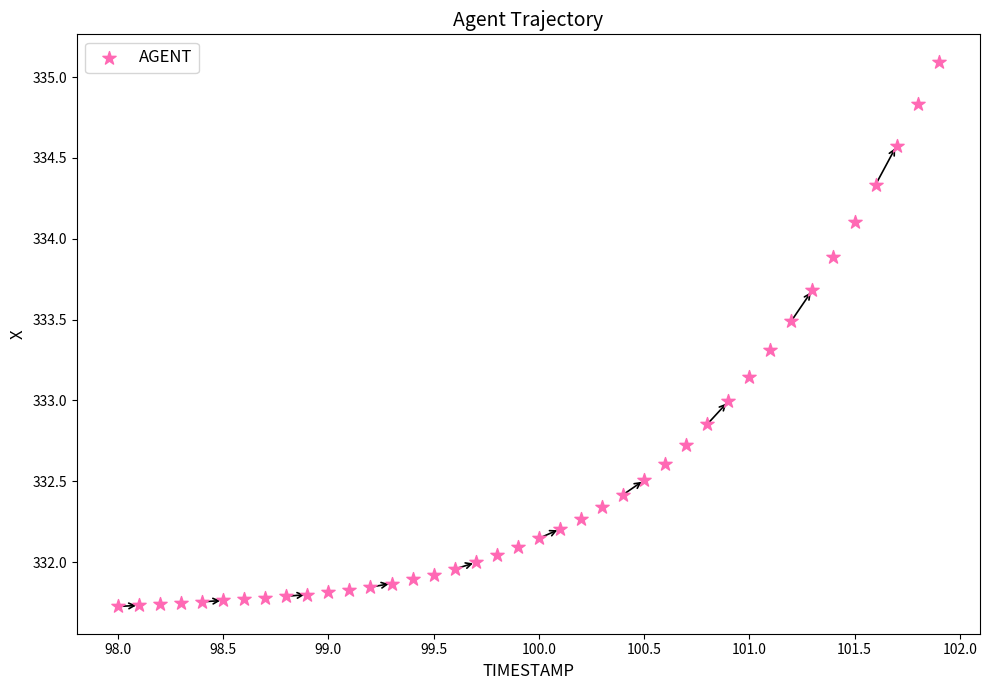

What is the range of Y values (max minus min)?

3.4